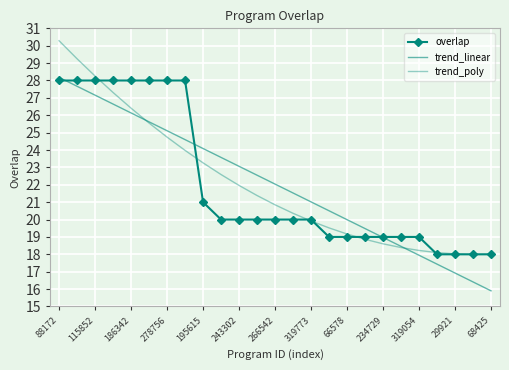

Where do trend_poly and overlap first cross each other?

186342 and 278756